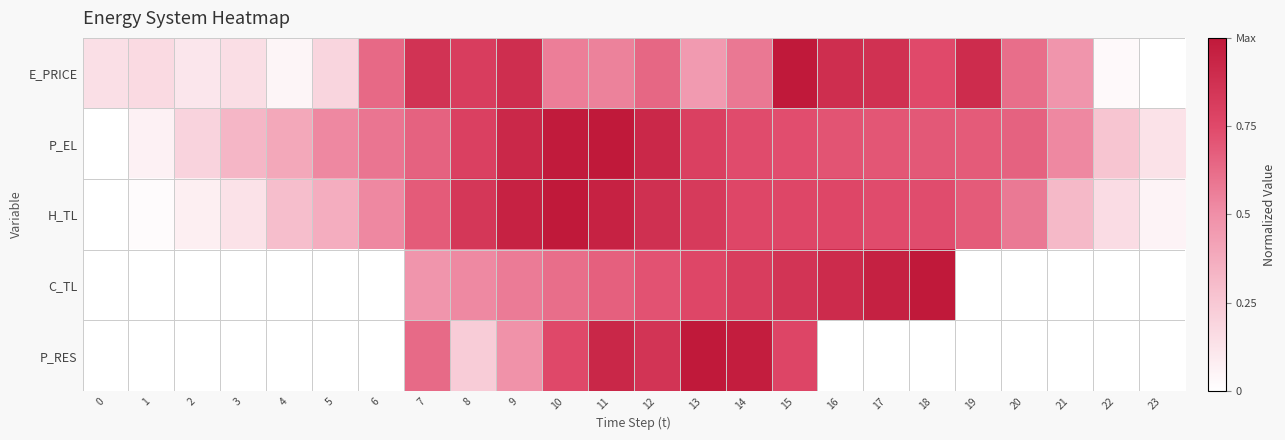

At how many categories does at least one series exceed 0?

24